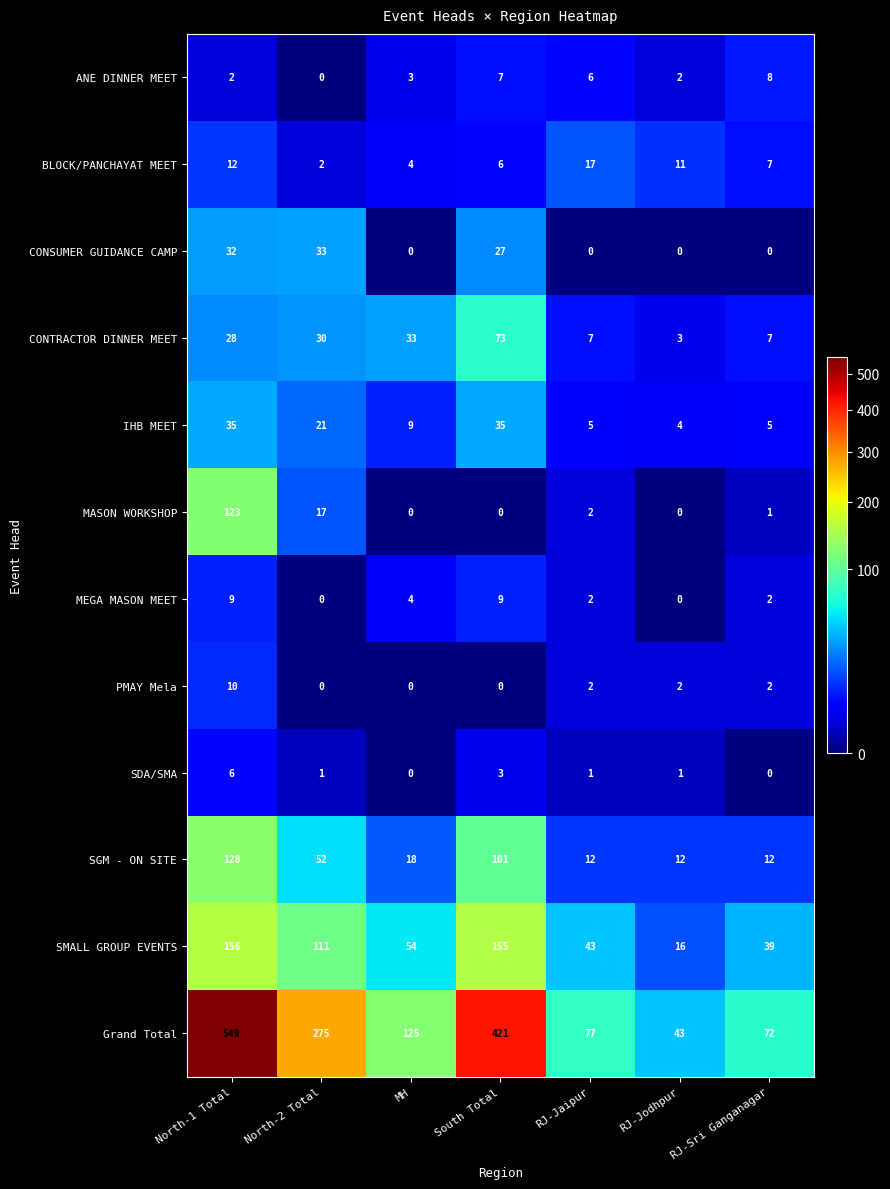

Is it true that SGM - ON SITE equals 36 at North-1 Total?

False